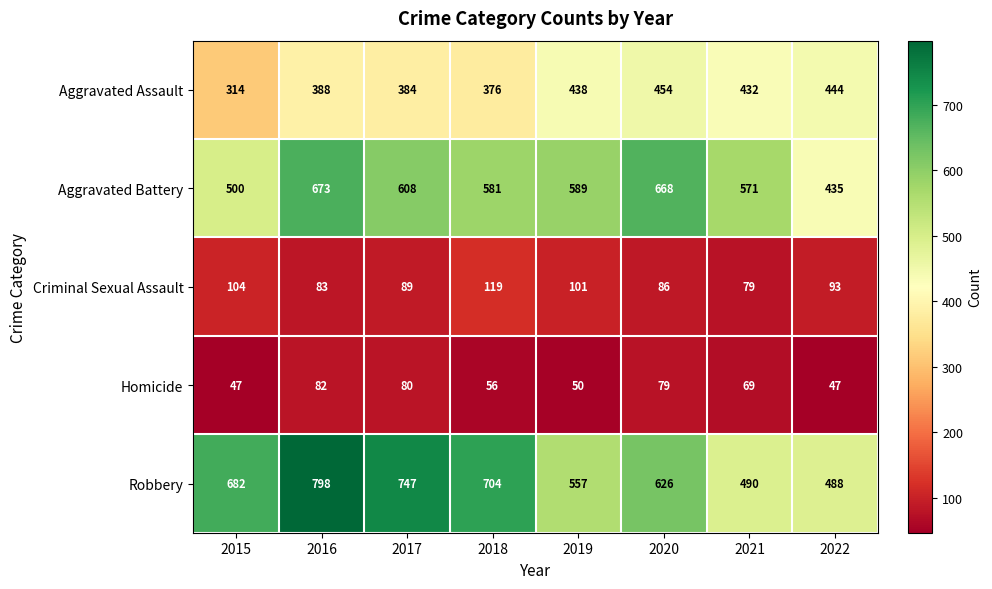

Rank the series by their maximum value, from highest to lowest.

Robbery, Aggravated Battery, Aggravated Assault, Criminal Sexual Assault, Homicide